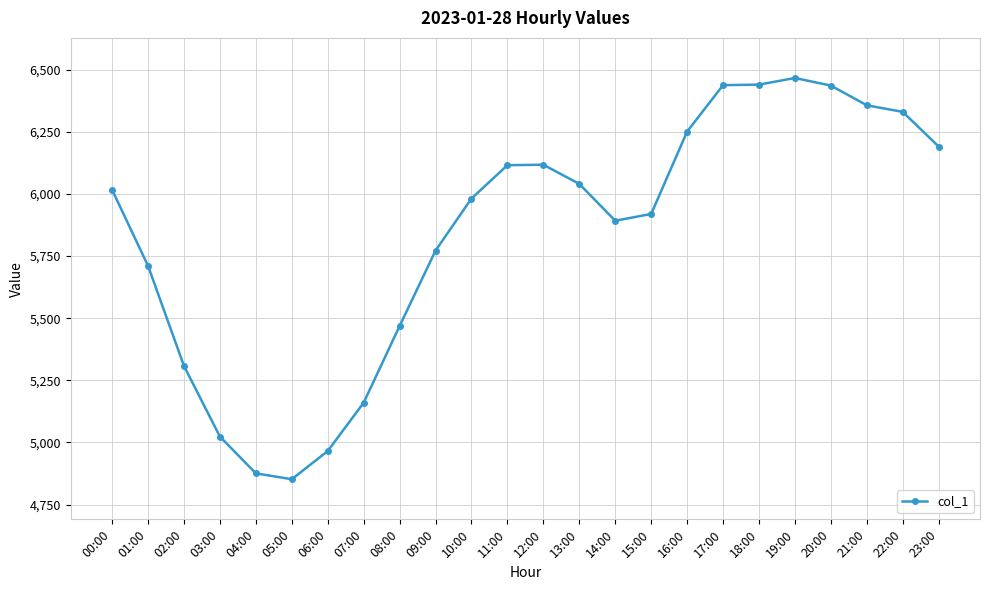

What is the minimum value shown in the chart?

4852.1